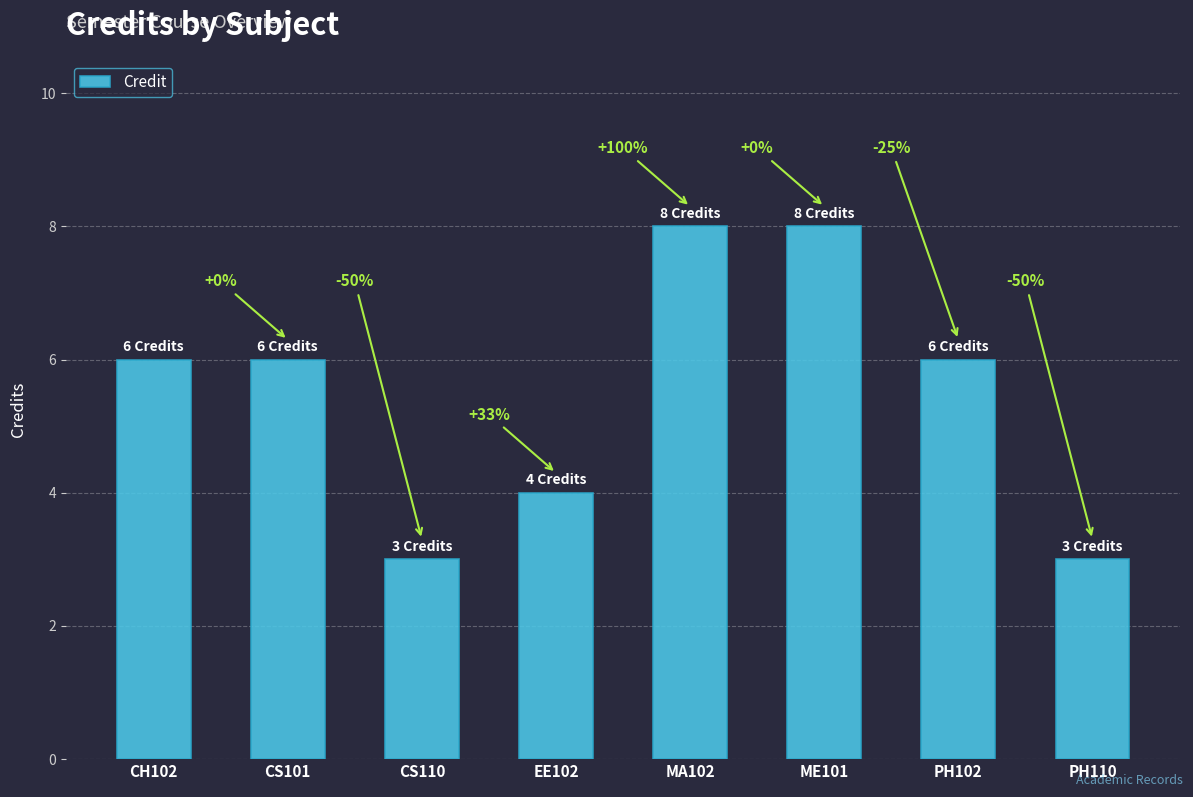

True or false: the data shows 6 at PH102.

True